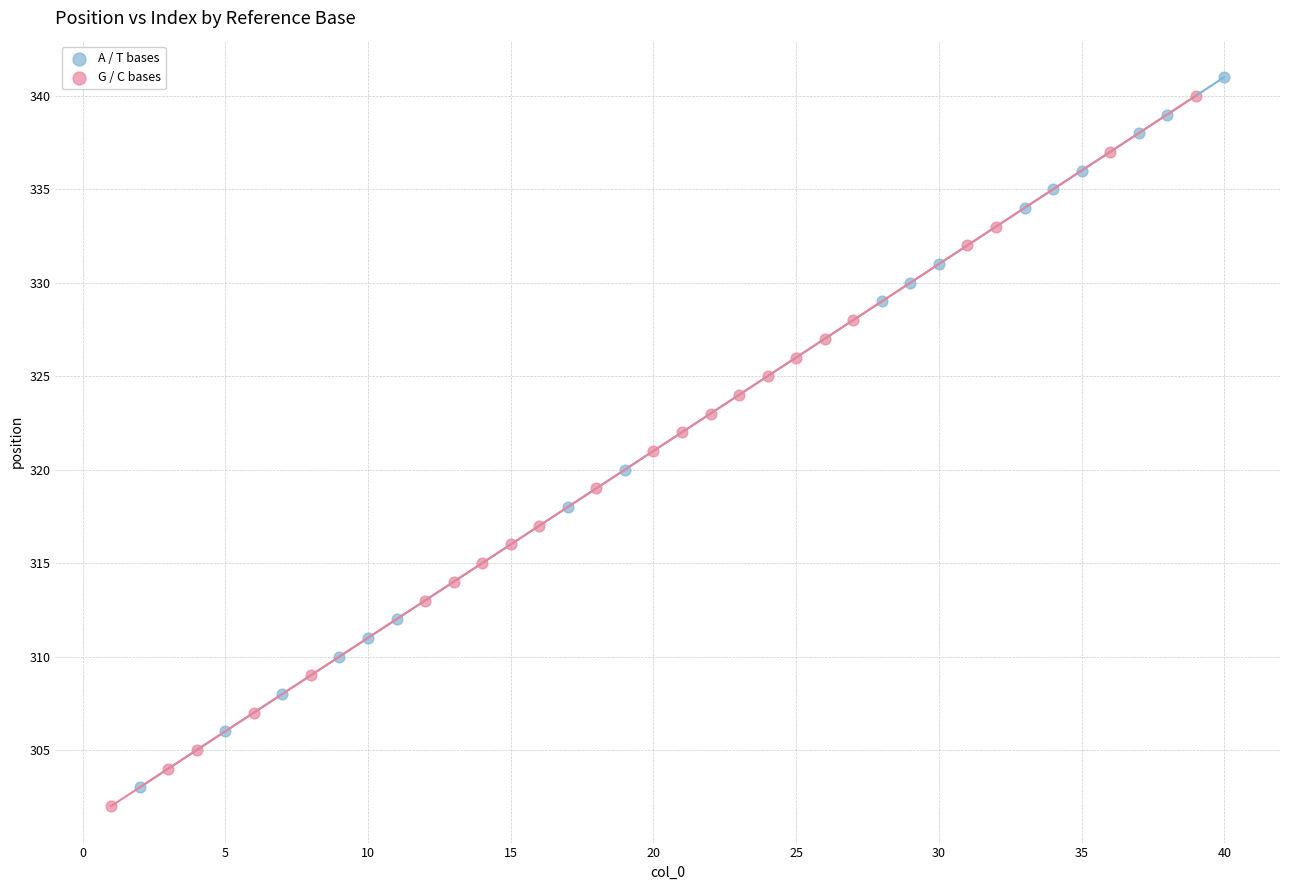

What are all the series names shown in the legend?

A / T bases, G / C bases